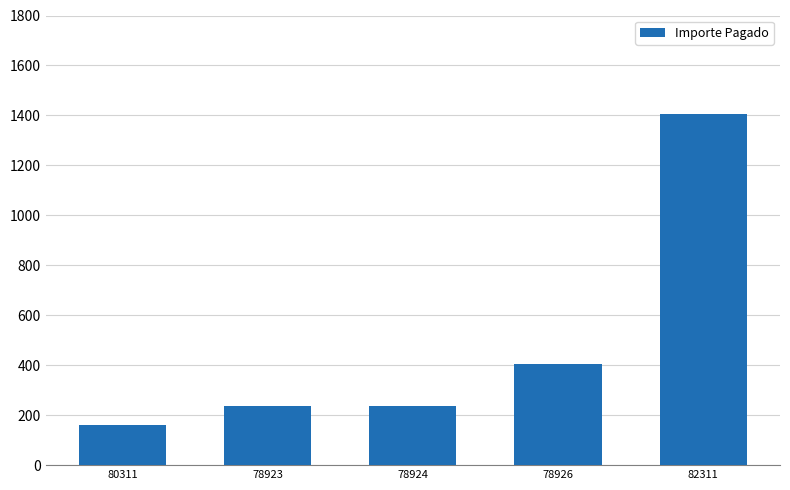

What is the difference between the maximum and second lowest values?

1169.1